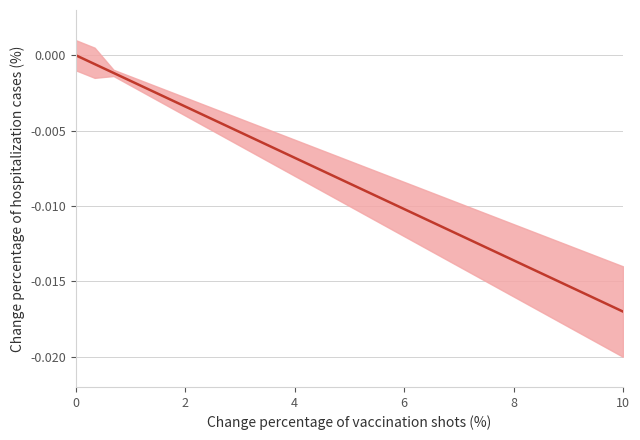

What is the label of the 5th point from the left?

8